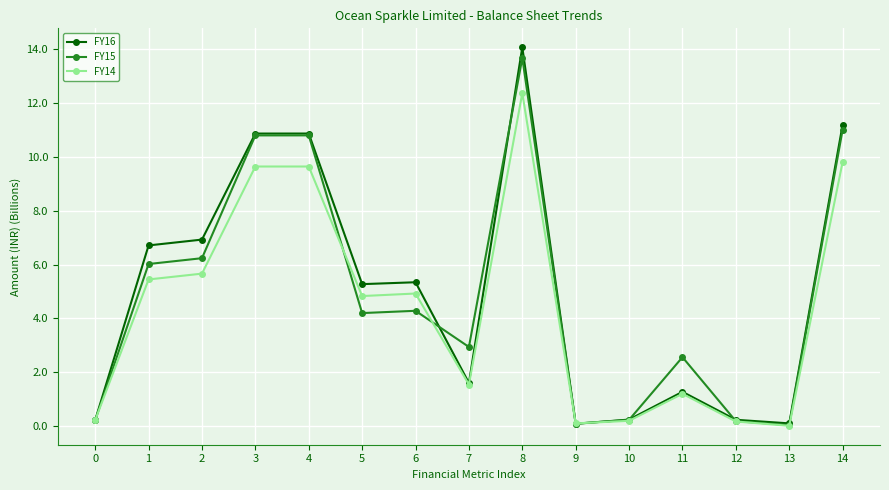

At which label does FY16 first exceed 5?

1